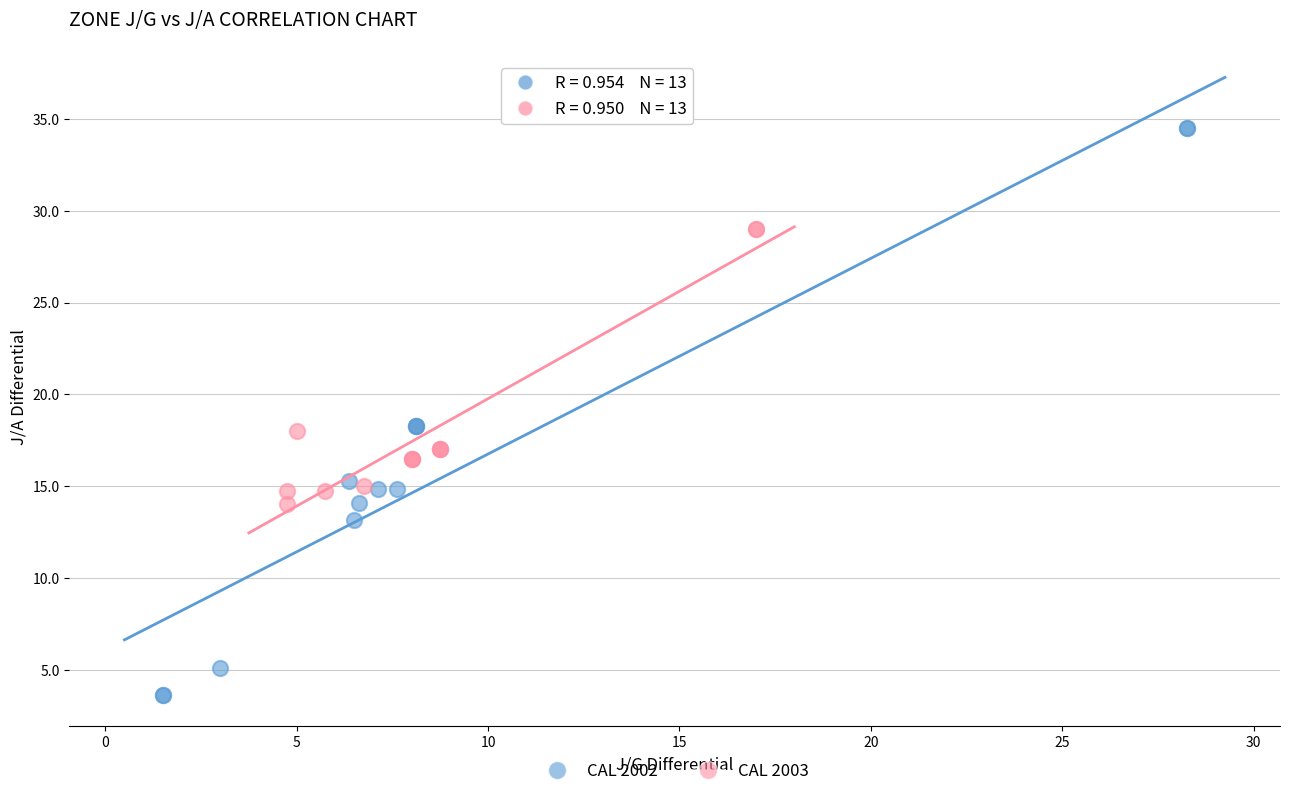

Which series has the largest Y range (max minus min)?

CAL 2002